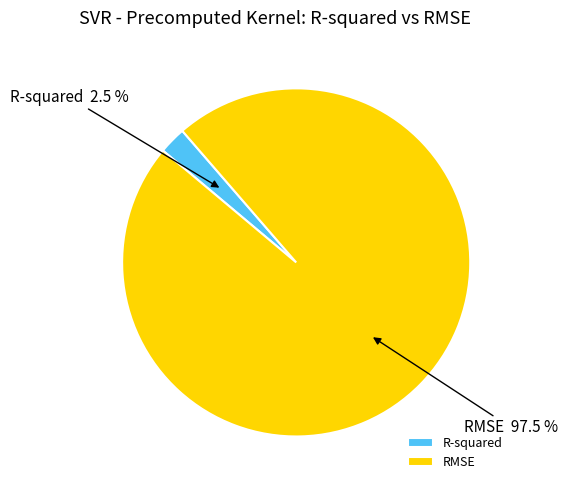

To the nearest percent, what is the difference between the largest and smallest slice percentages?

95%